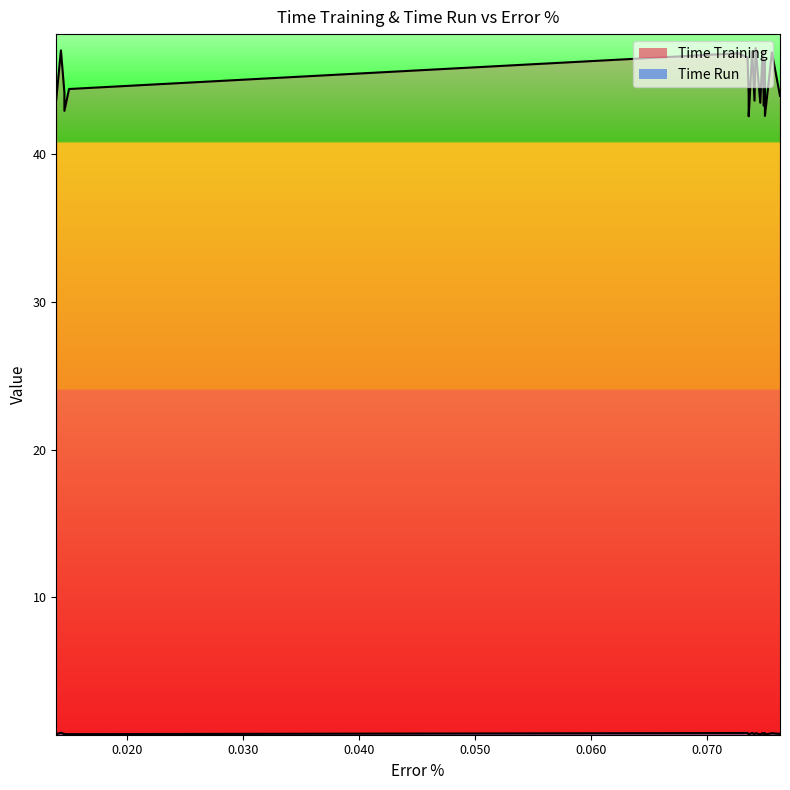

True or false: Time Run has more than 0 points higher than both neighbors.

True